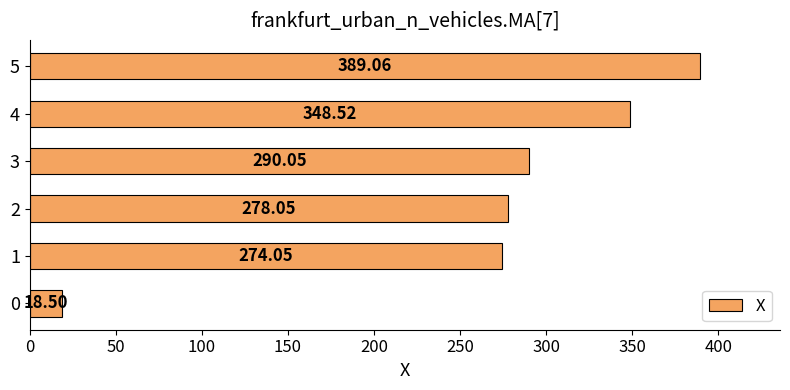

What is the ratio of the value at 4 to the value at 2?

1.3